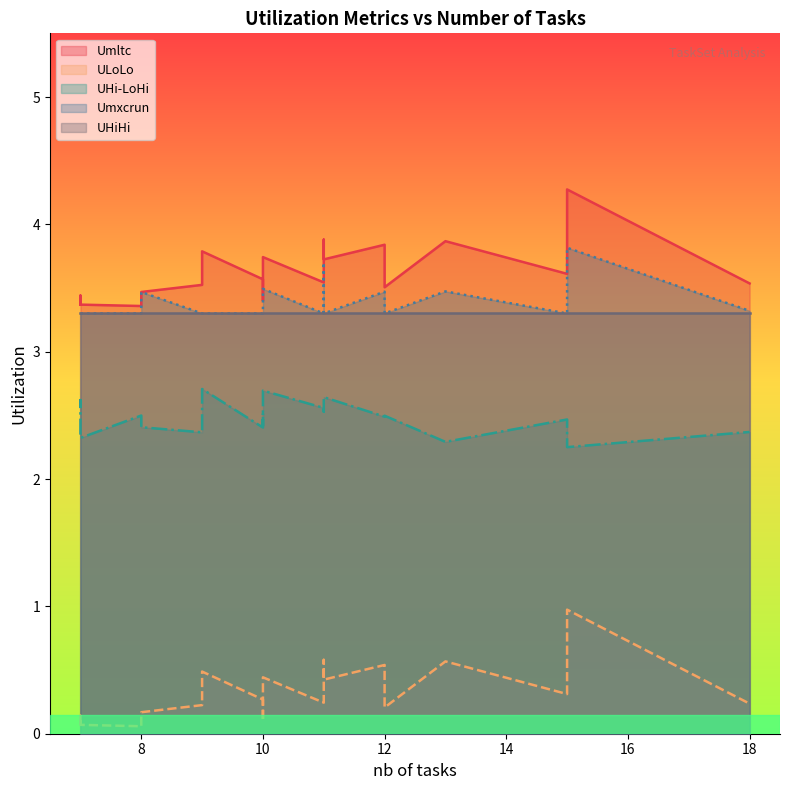

Reading left to right, extract all data points from this chart.

Umltc: 3.5	3.8	3.4	3.5	3.5	3.9	3.6	3.7	3.8	3.9	3.4	3.4	3.6	3.4	3.5	3.7	3.5	3.5	4.3	3.4
ULoLo: 0.2	0.5	0.1	0.2	0.2	0.6	0.3	0.4	0.5	0.6	0.1	0.1	0.3	0.1	0.2	0.4	0.2	0.2	1.0	0.1
UHi-LoHi: 2.4	2.5	2.6	2.5	2.6	2.3	2.5	2.6	2.7	2.5	2.5	2.6	2.4	2.5	2.4	2.7	2.4	2.4	2.3	2.3
Umxcrun: 3.3	3.5	3.3	3.3	3.3	3.5	3.3	3.3	3.3	3.7	3.3	3.3	3.3	3.3	3.3	3.5	3.3	3.5	3.8	3.3
UHiHi: 3.3	3.3	3.3	3.3	3.3	3.3	3.3	3.3	3.3	3.3	3.3	3.3	3.3	3.3	3.3	3.3	3.3	3.3	3.3	3.3